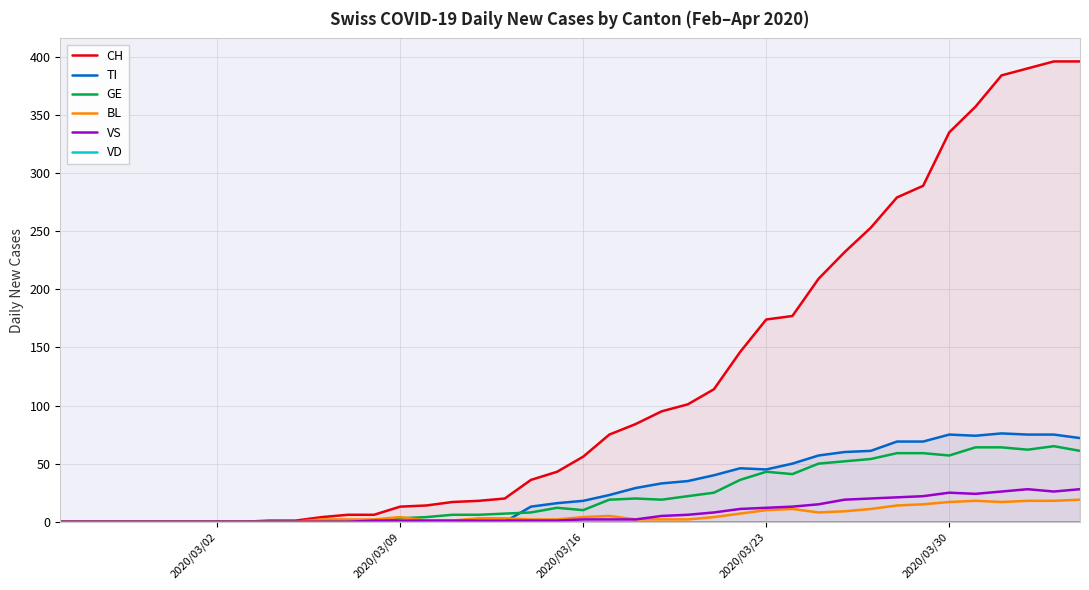

True or false: TI has a value of 75 at 2020/03/30.

True